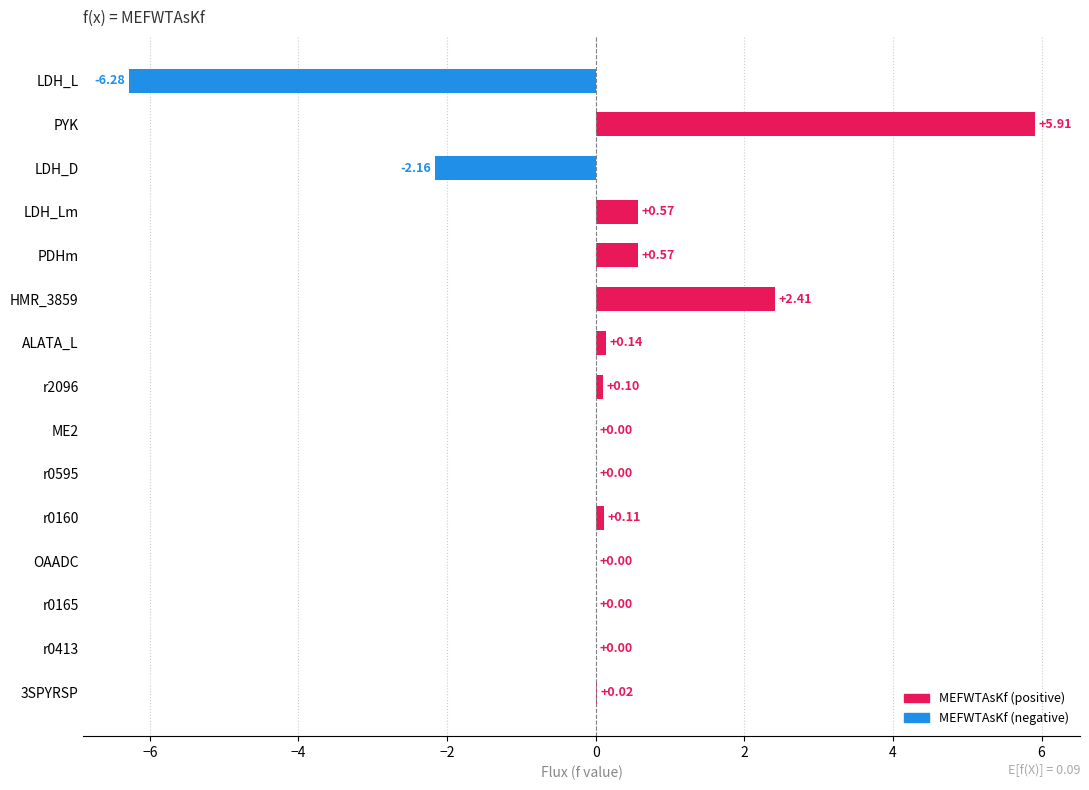

What is the change in value from PYK to r0413?

-5.9